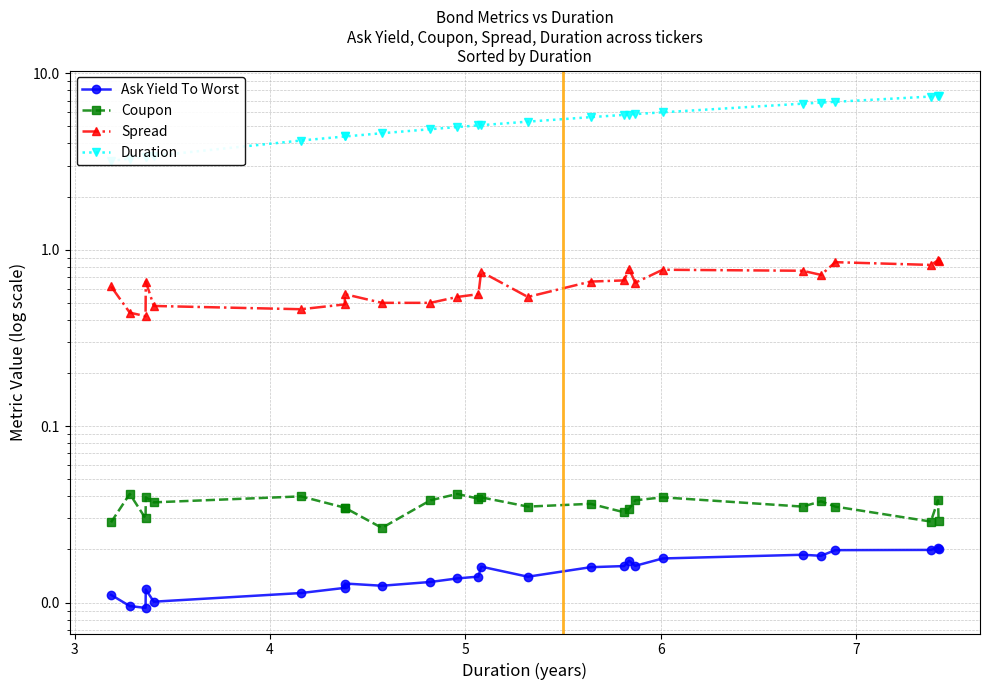

Which series has the widest spread of values?

Duration